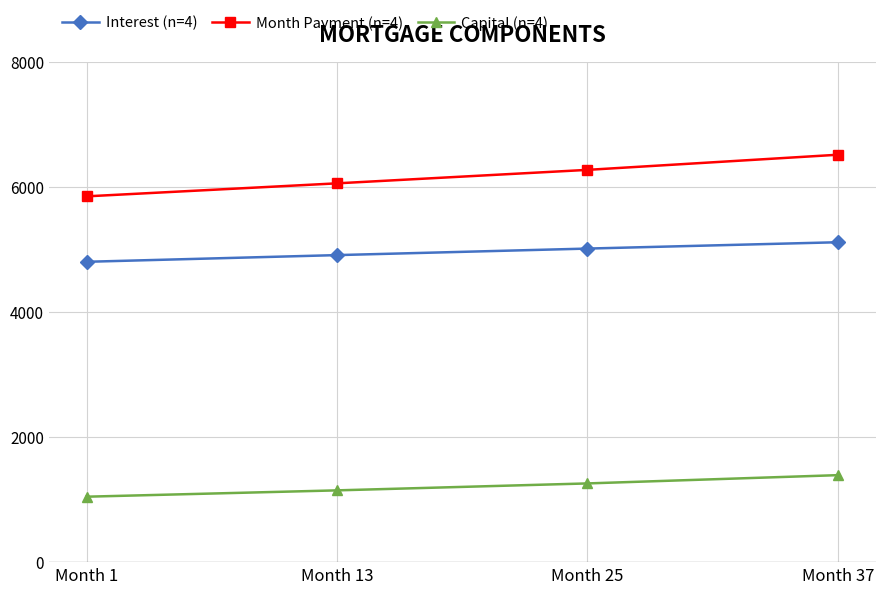

List the series in order of their overall mean, highest first.

Month Payment (n=4), Interest (n=4), Capital (n=4)